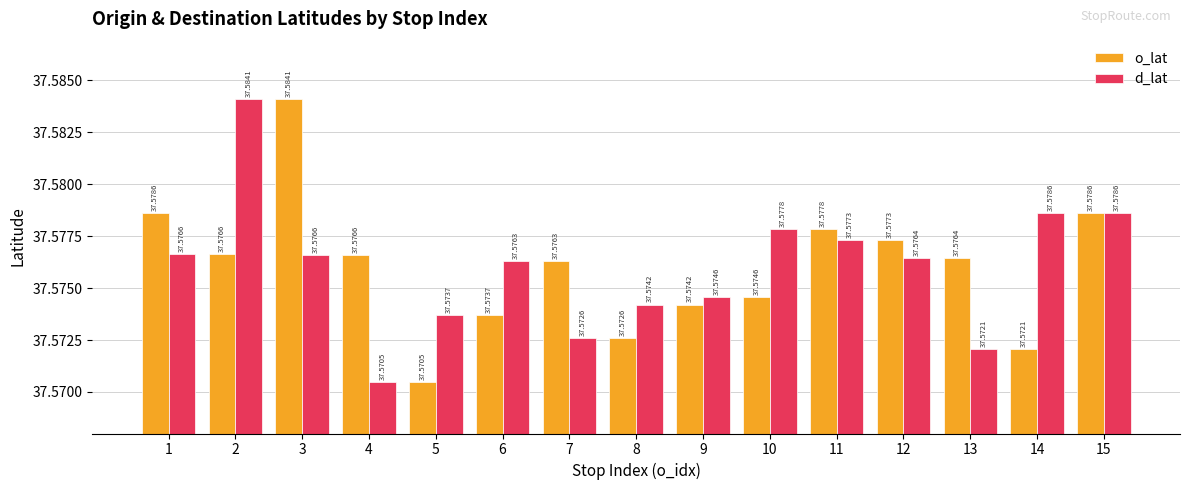

Where is o_lat nearest to the value 37?

5